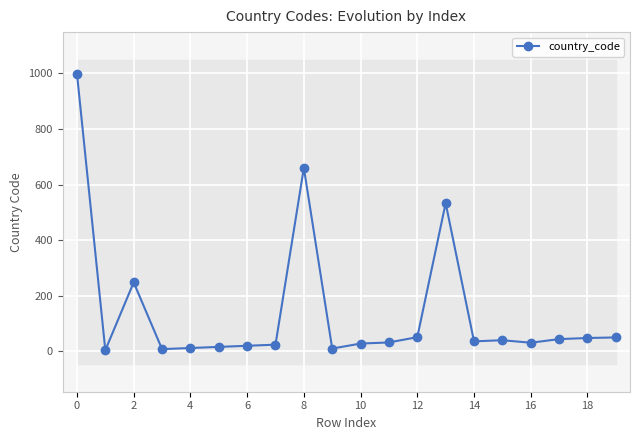

How many categories are shown in the chart?

20